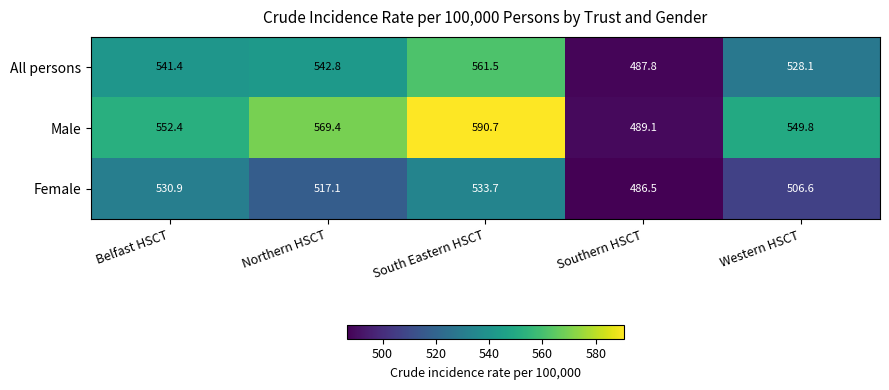

At which category is the sum across all series the highest?

South Eastern HSCT